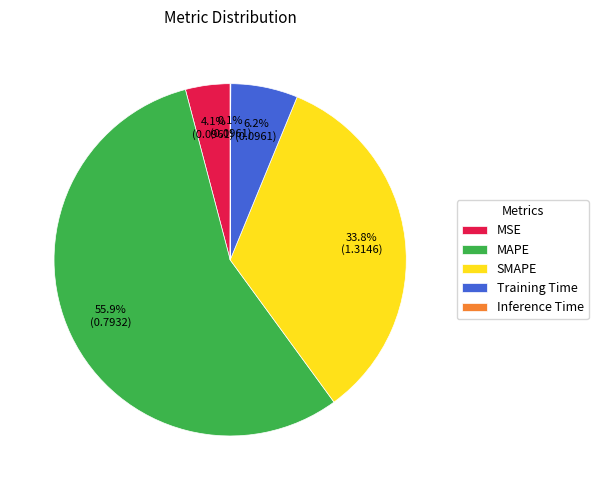

Which slice is the largest?

MAPE